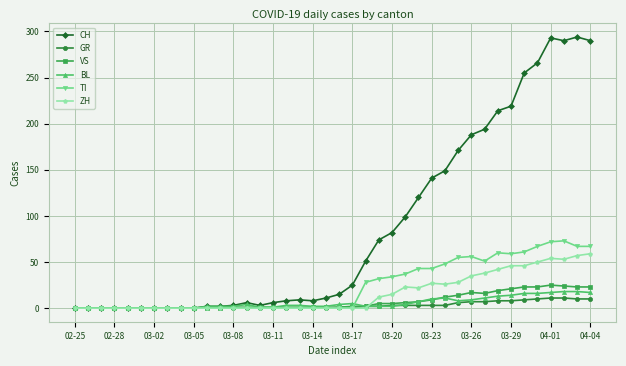

True or false: CH has more than 2 points higher than both neighbors.

True